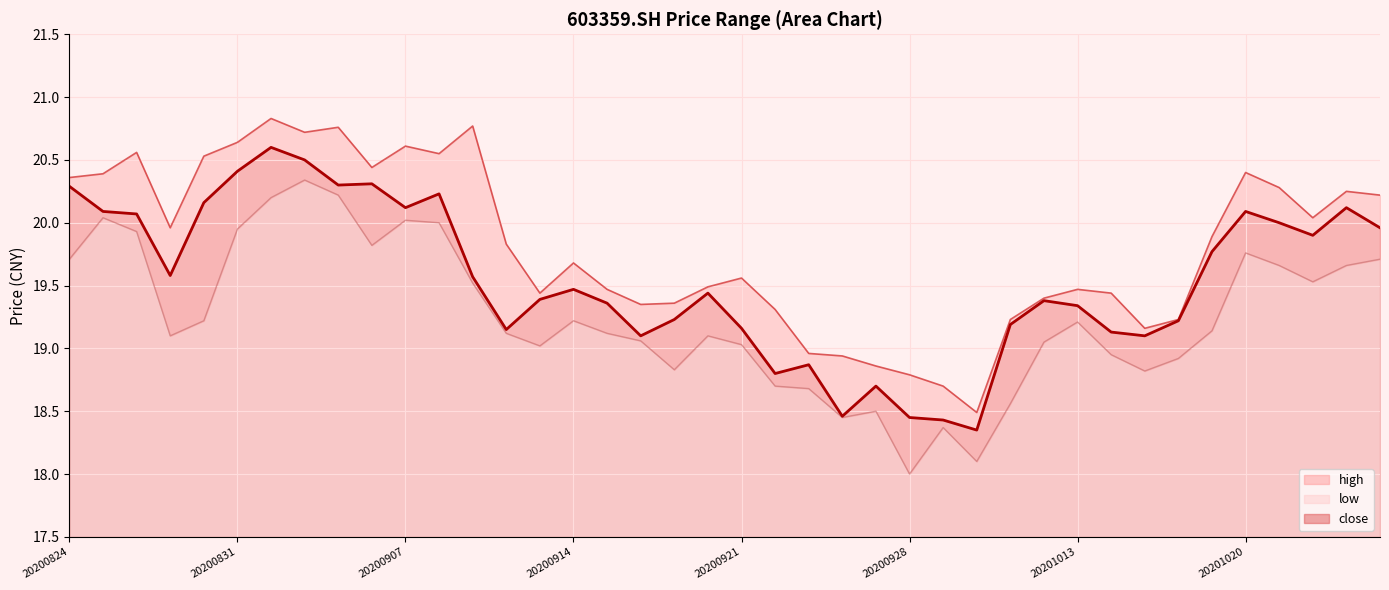

Which series has the largest total across all categories?

high